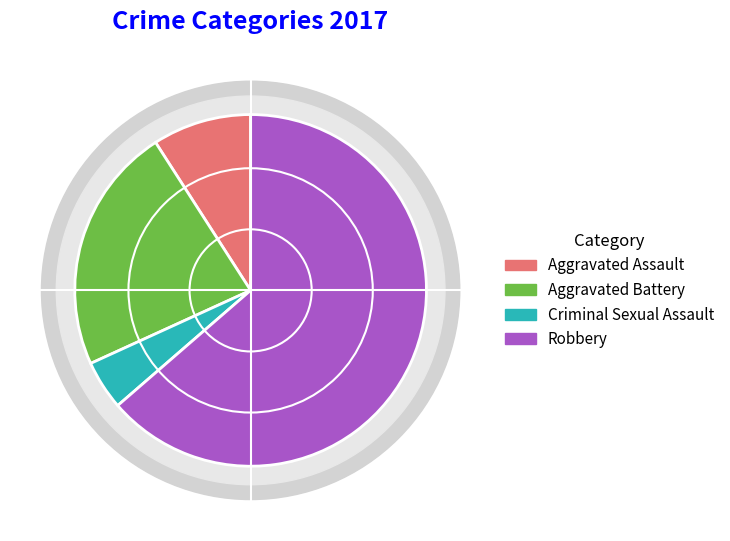

What is the smallest slice in the pie chart?

Criminal Sexual Assault